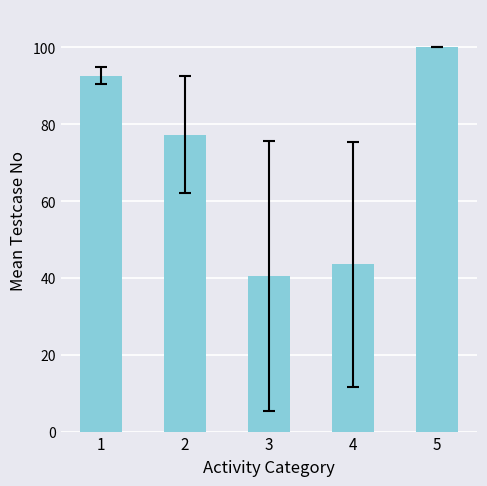

At which label does the data first exceed 77?

1